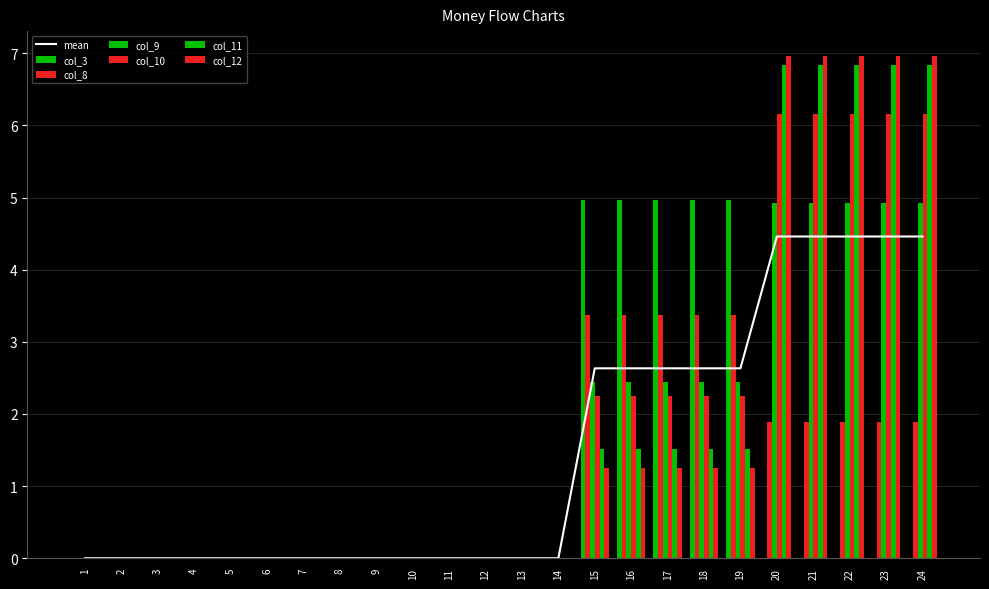

Between 21 and 5, which is larger?

21